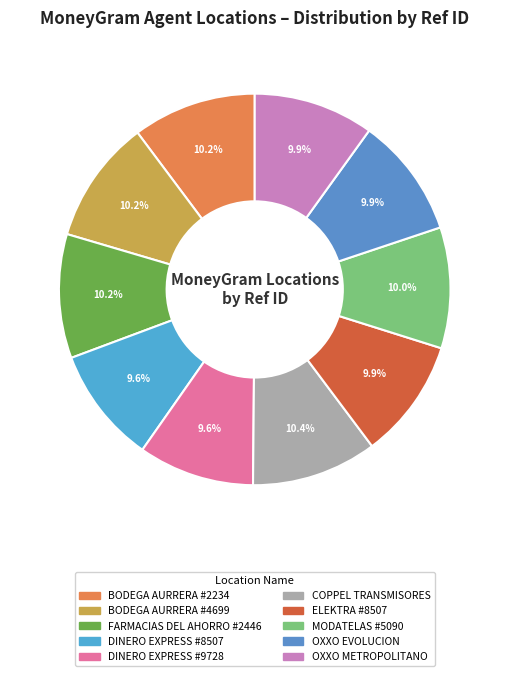

Between COPPEL TRANSMISORES and DINERO EXPRESS #9728, which is larger?

COPPEL TRANSMISORES